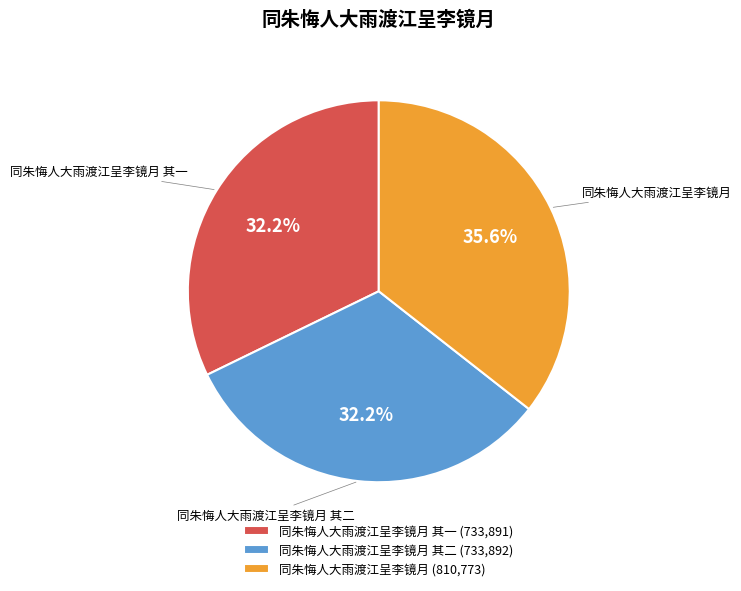

What is the largest slice in the pie chart?

同朱悔人大雨渡江呈李镜月 (810,773)